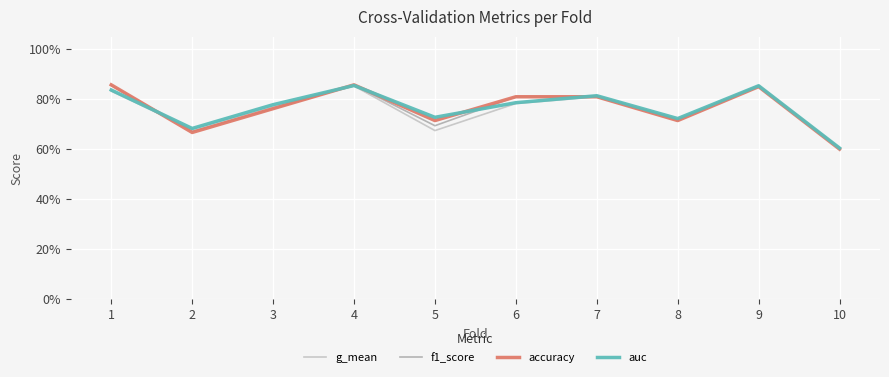

Does the chart have visible grid lines?

Yes